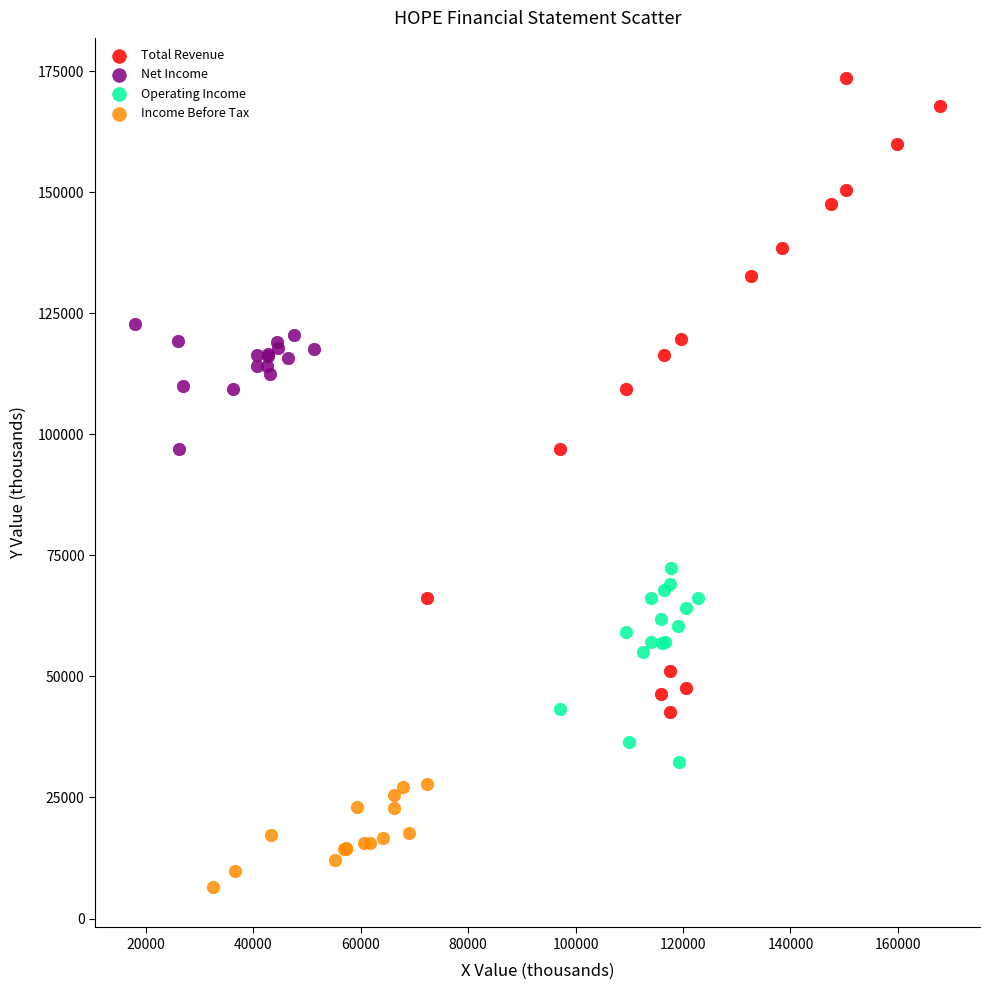

Which series contains the lowest Y value?

Income Before Tax